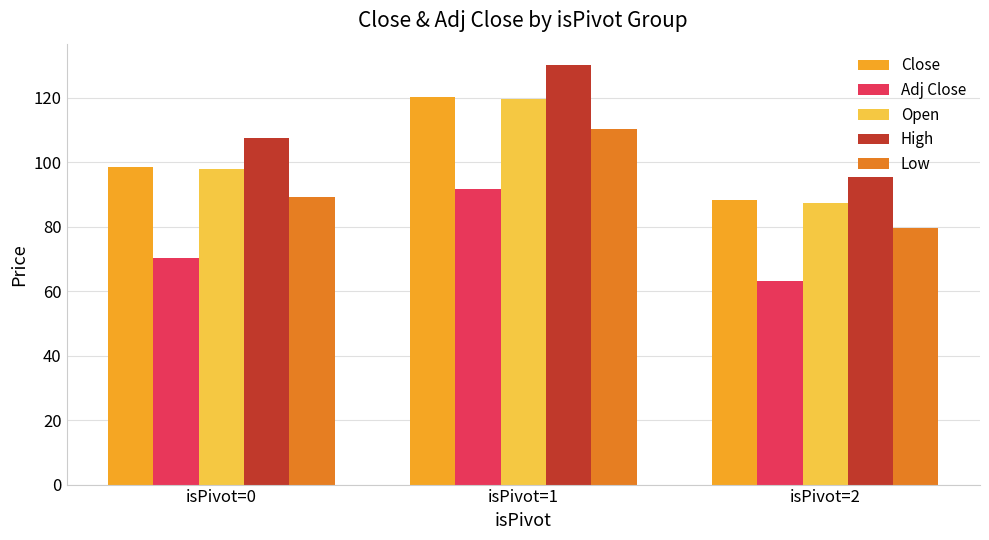

Where is High nearest to the value 112?

isPivot=0